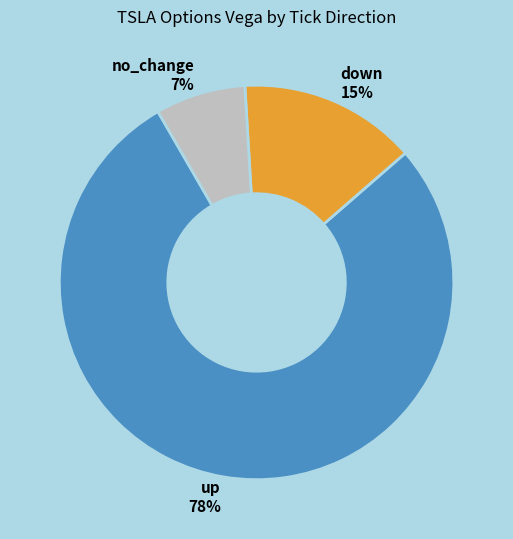

Does down account for over 50% of the chart?

No